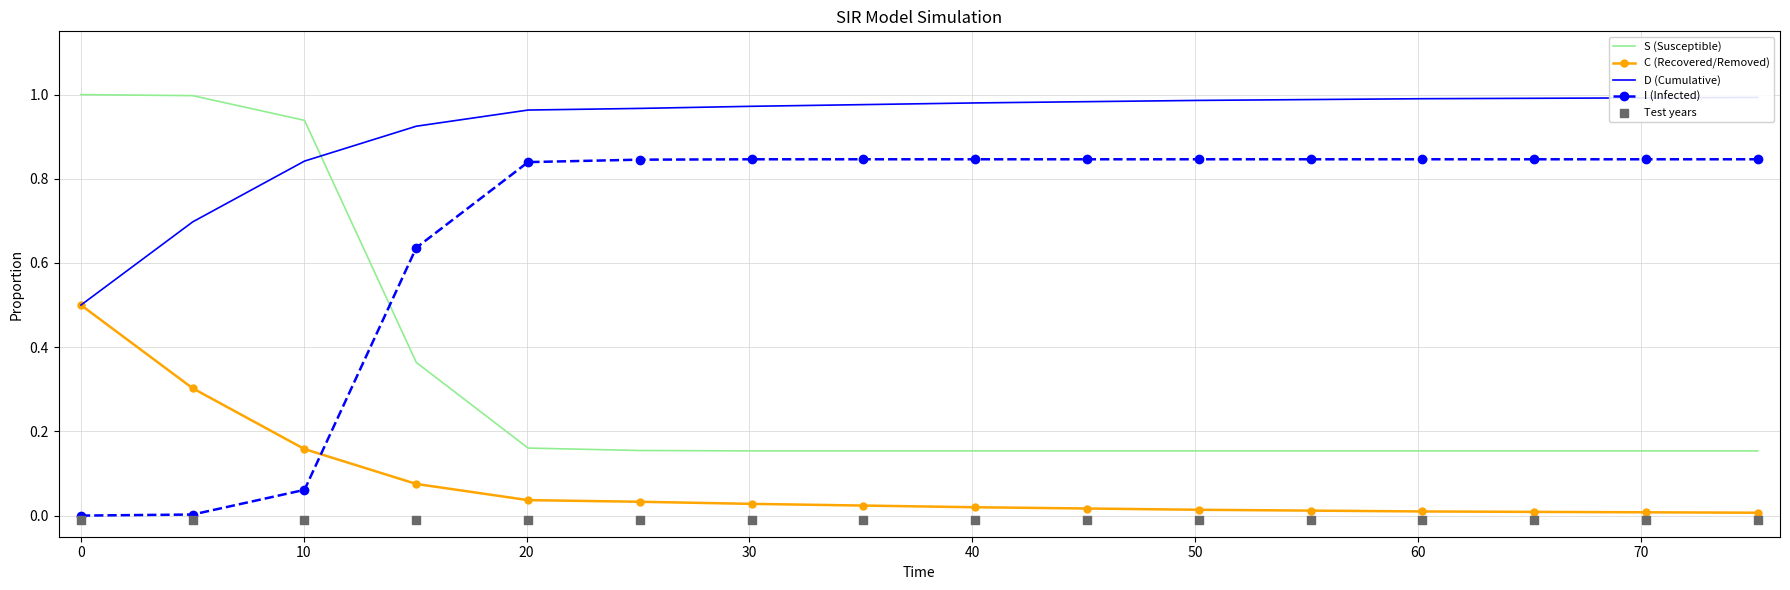

What is the maximum value for S (Susceptible)?

1.0